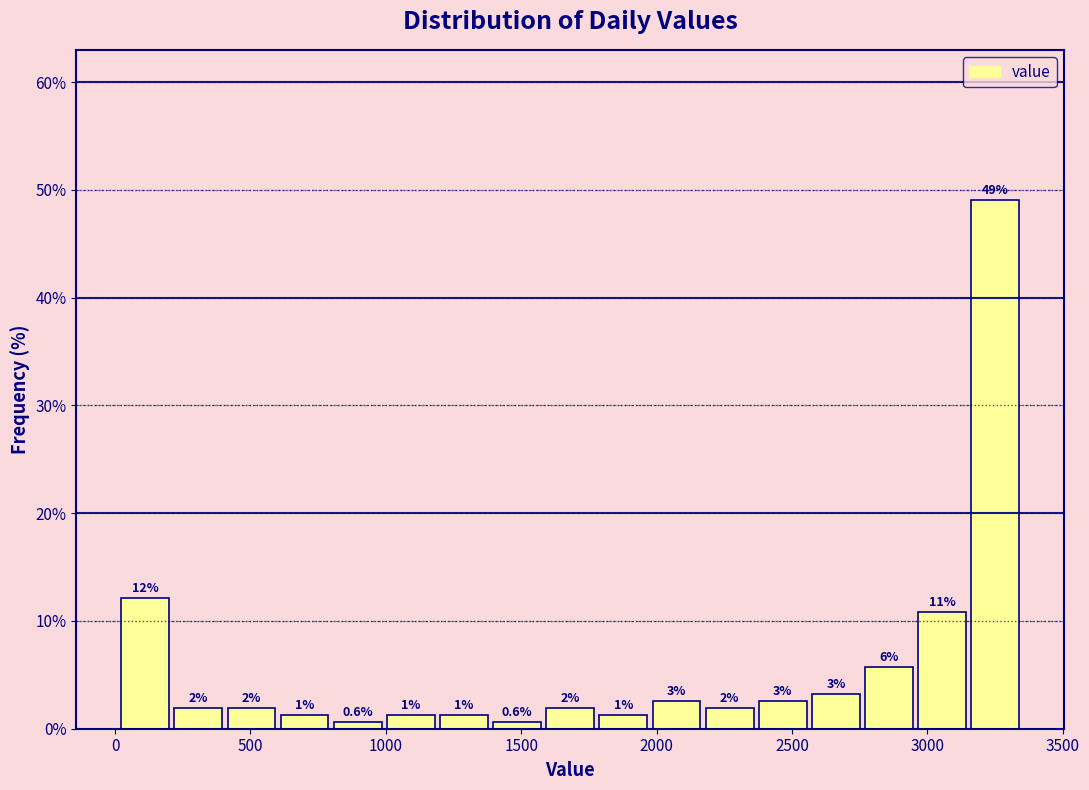

Around what value on the x-axis is the tallest bar? Give the approximate position of its centre, as read against the axis.

3250